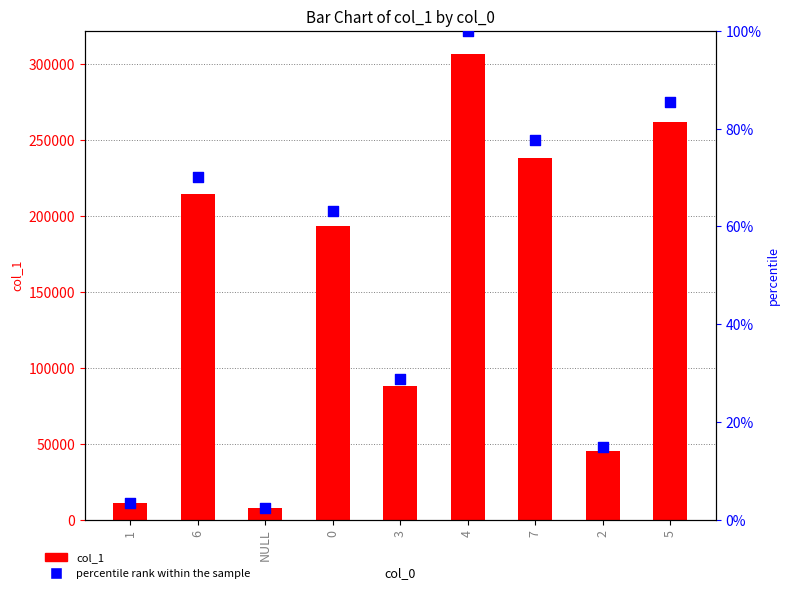

What are all the series names shown in the legend?

col_1, percentile rank within the sample